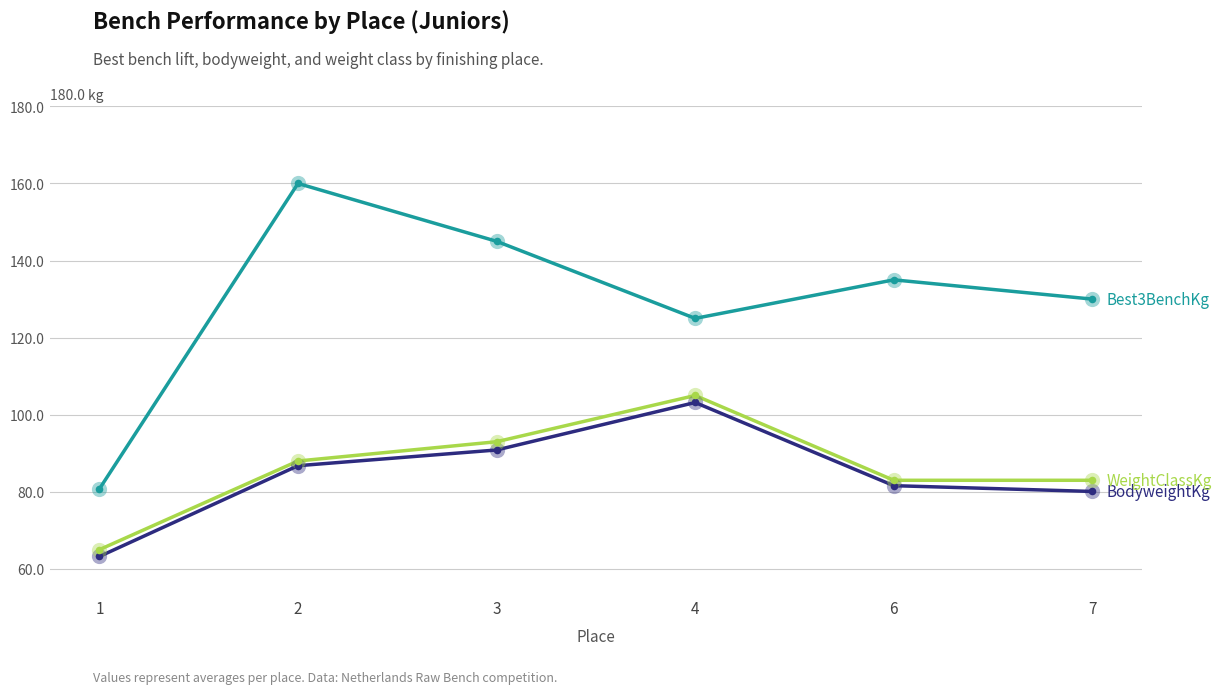

What is the difference between the highest and lowest values at 2?

73.2